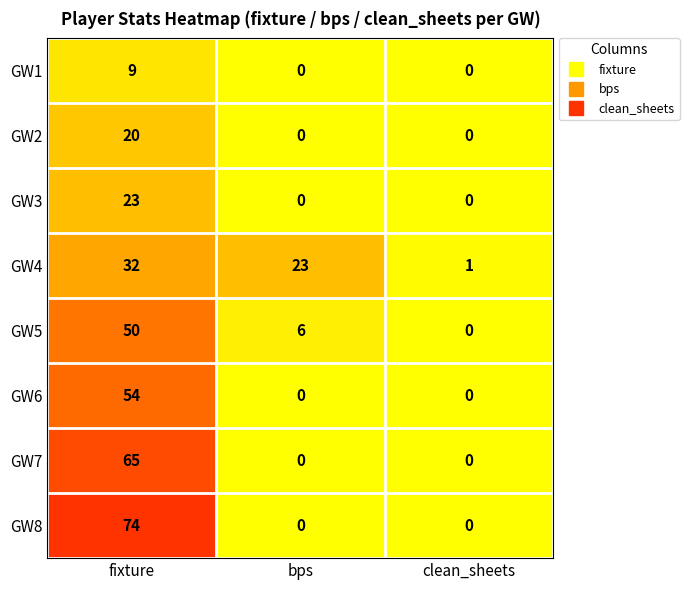

At how many categories does at least one series exceed 63?

1